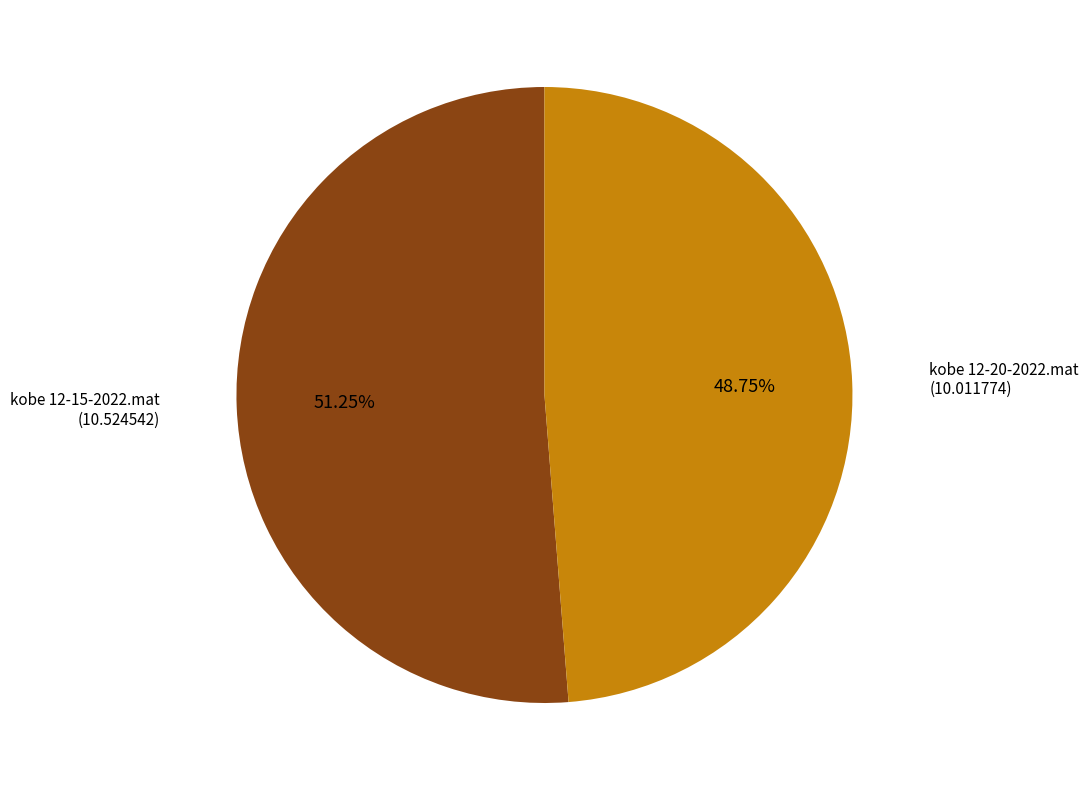

Does any single category account for the majority?

Yes